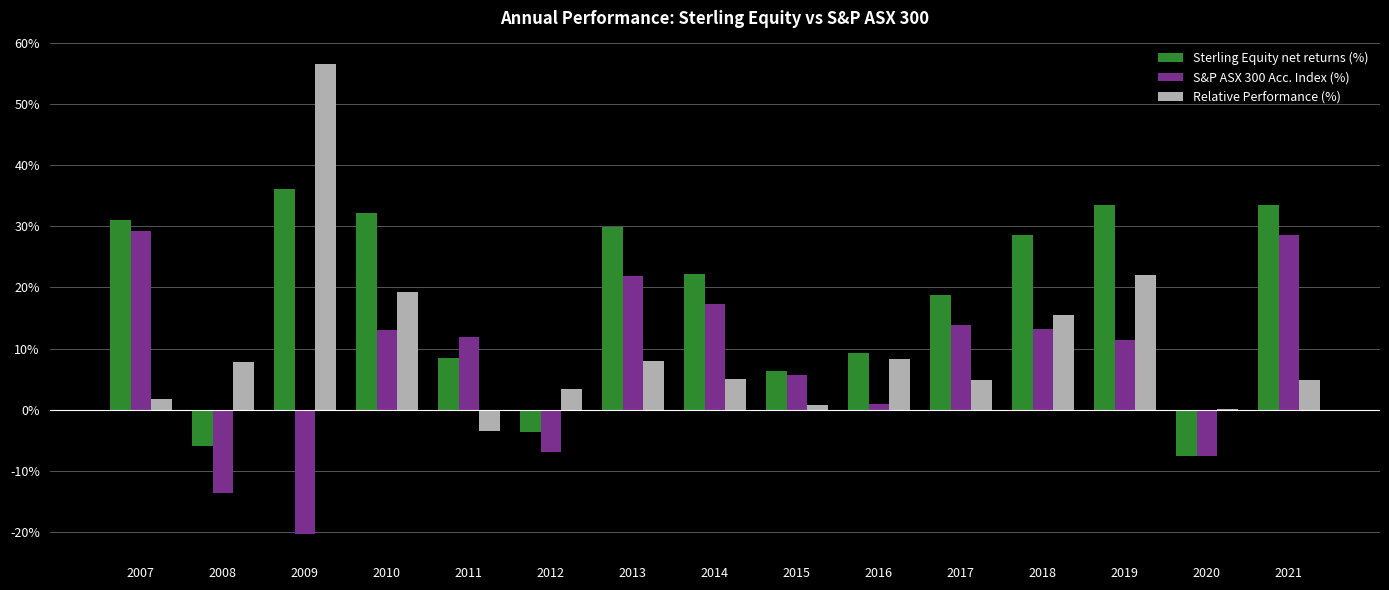

Which series has the largest total across all categories?

Sterling Equity net returns (%)